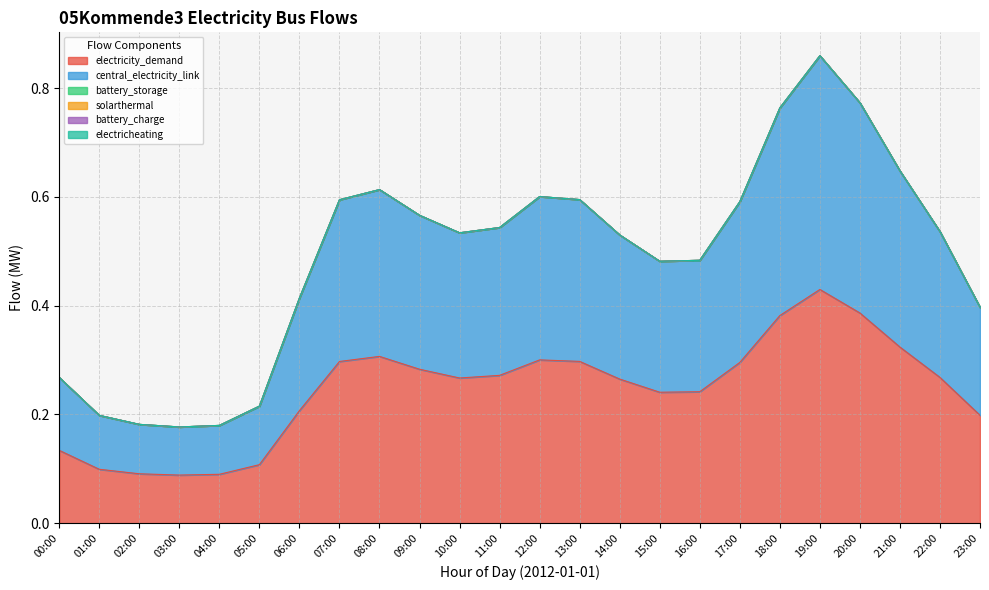

What is the greatest value displayed?

0.4